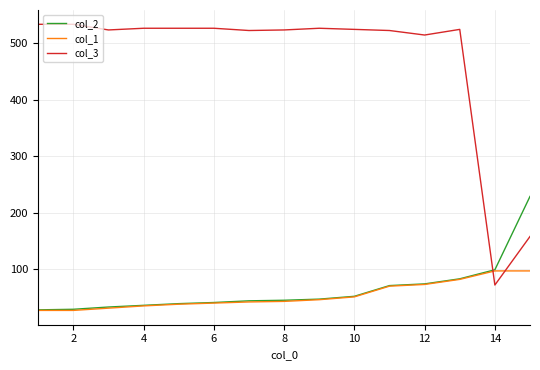

Which series has the largest total across all categories?

col_3